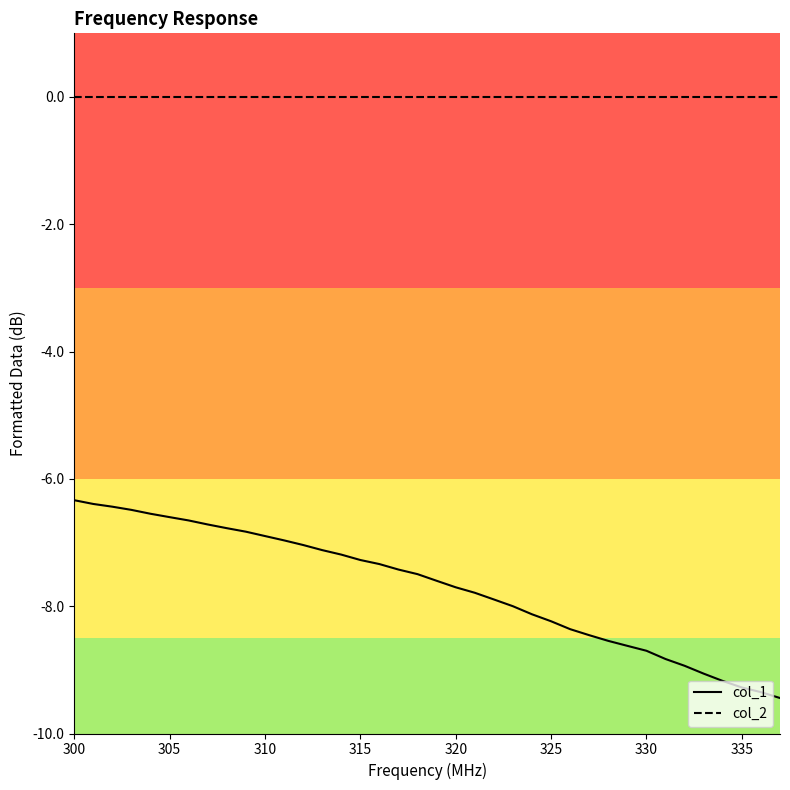

Count the number of categories in the chart.

38